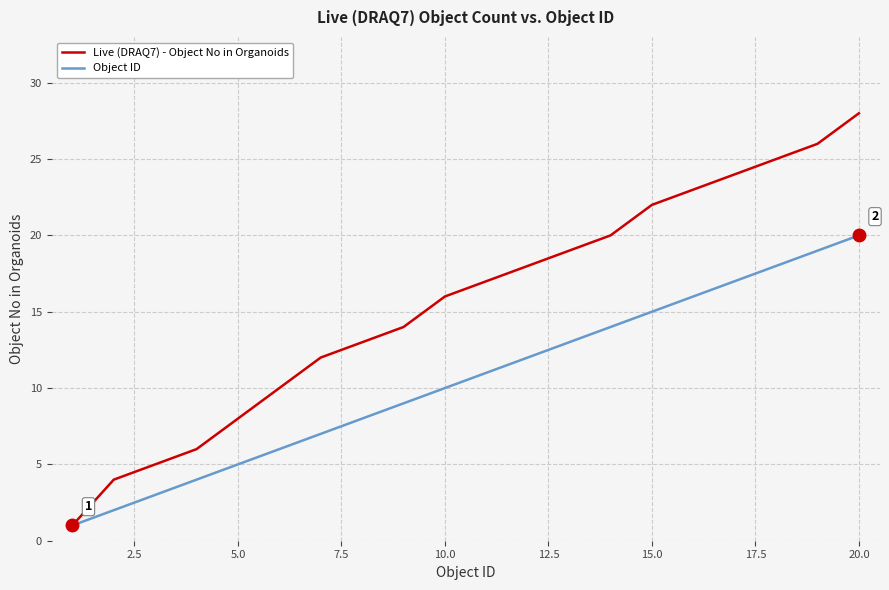

What are all the series names shown in the legend?

Live (DRAQ7) - Object No in Organoids, Object ID